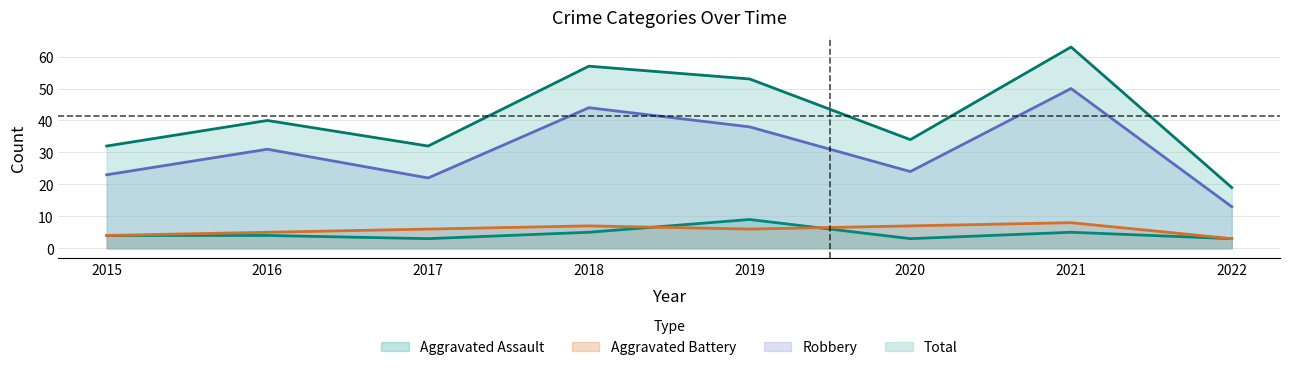

Reading left to right, transcribe all the data shown in this chart.

Aggravated Assault: 2015=4	2016=4	2017=3	2018=5	2019=9	2020=3	2021=5	2022=3
Aggravated Battery: 2015=4	2016=5	2017=6	2018=7	2019=6	2020=7	2021=8	2022=3
Robbery: 2015=23	2016=31	2017=22	2018=44	2019=38	2020=24	2021=50	2022=13
Total: 2015=32	2016=40	2017=32	2018=57	2019=53	2020=34	2021=63	2022=19